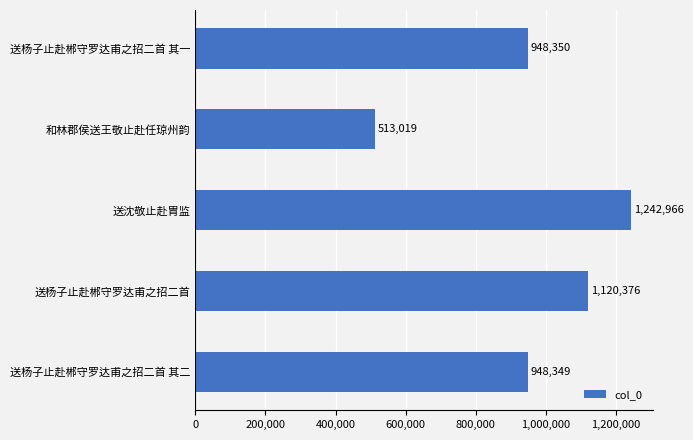

What is the maximum value shown in the chart?

1242966